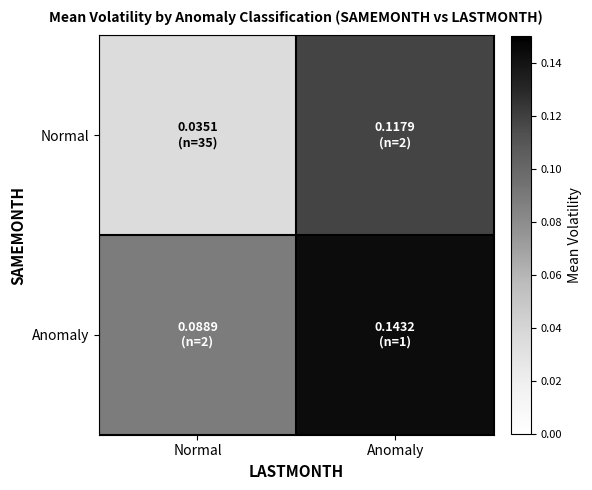

Reading left to right, transcribe all the data shown in this chart.

Normal: Normal=0.0	Anomaly=0.1
Anomaly: Normal=0.1	Anomaly=0.1